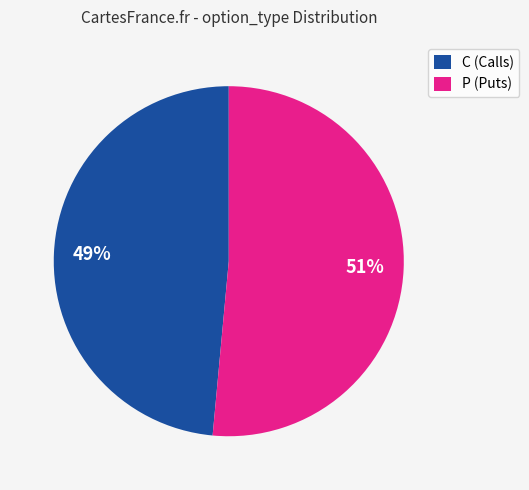

Between C (Calls) and P (Puts), which is larger?

P (Puts)